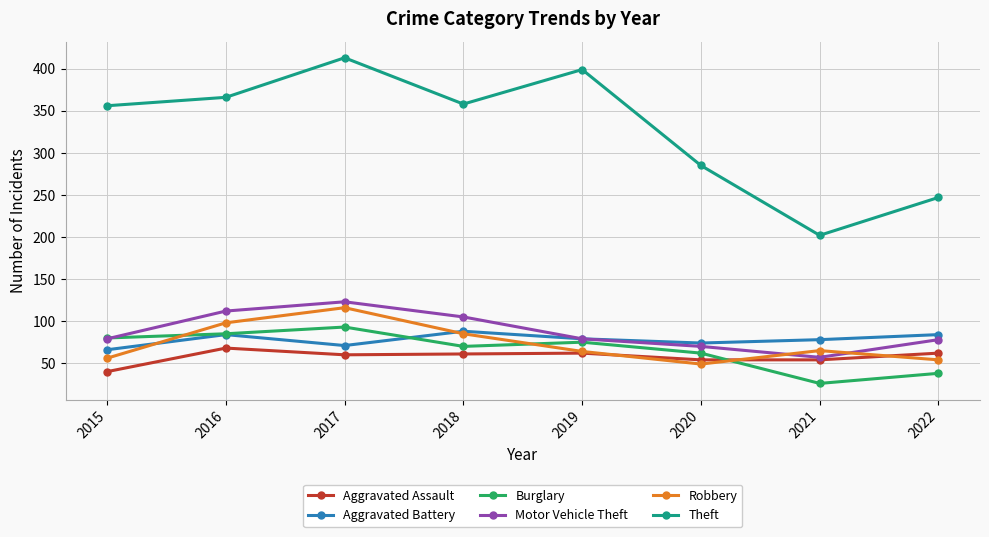

What is the minimum value shown in the chart?

26